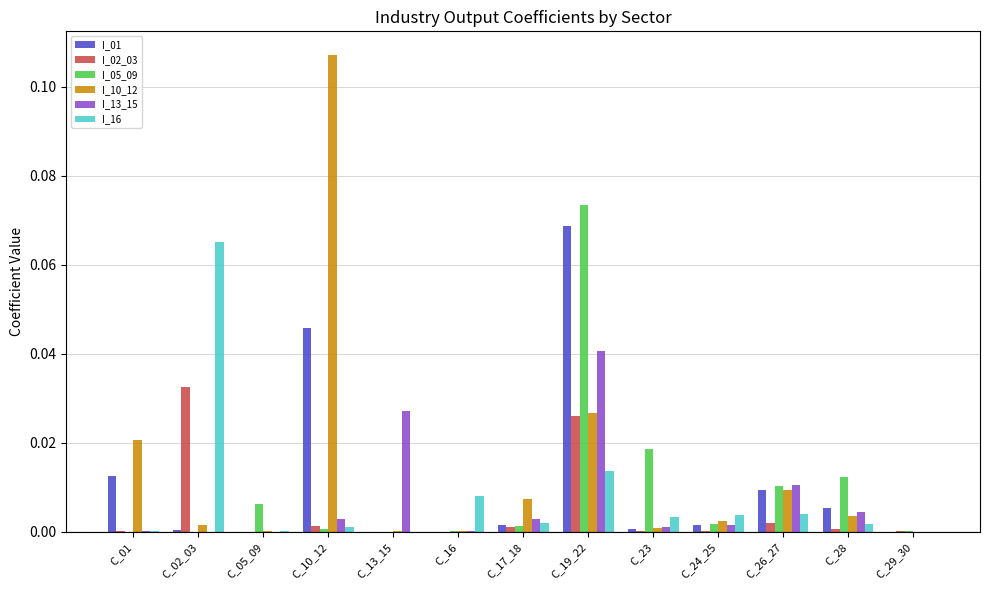

The I_13_15 series shows 0.0 at C_13_15. True or false?

True